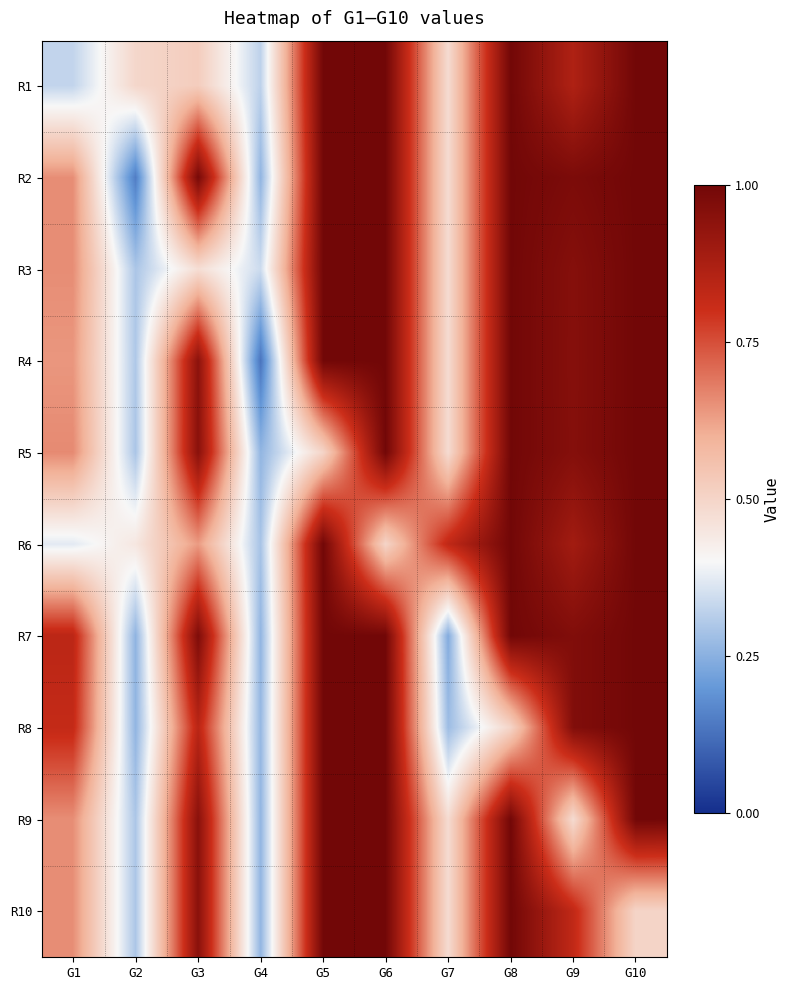

List the series in order of their peak value, highest first.

R1, R2, R3, R4, R5, R6, R7, R8, R9, R10